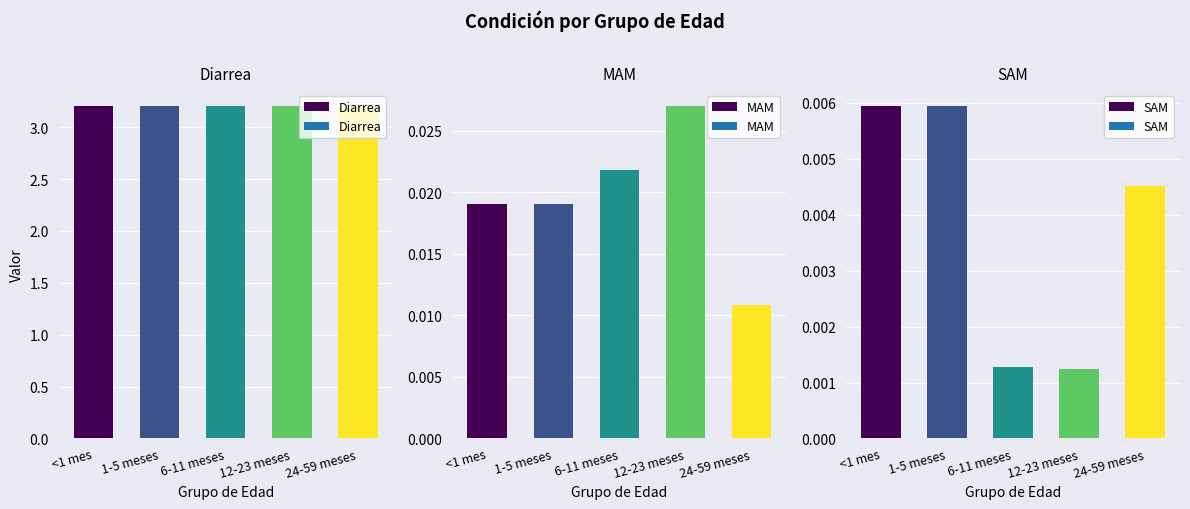

What is the sum of all Diarrea values?

16.0